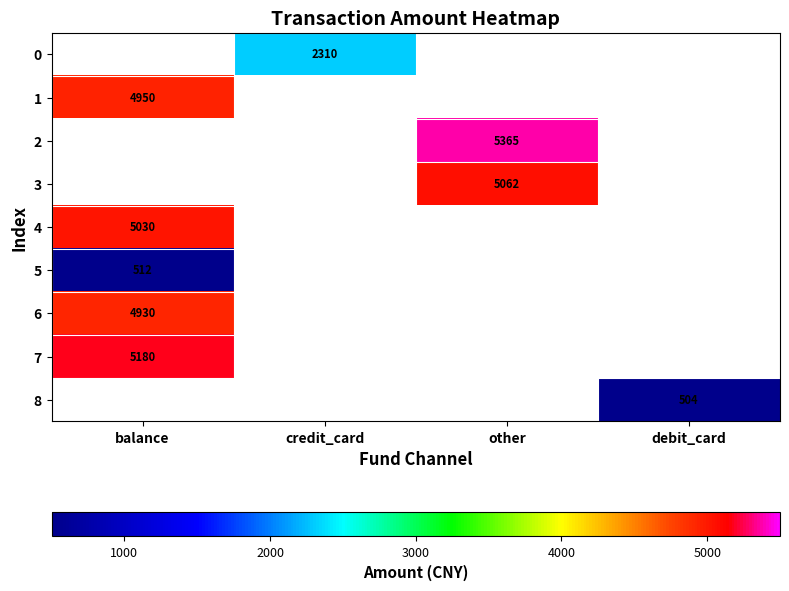

The value of 1 at balance is 3387. True or false?

False